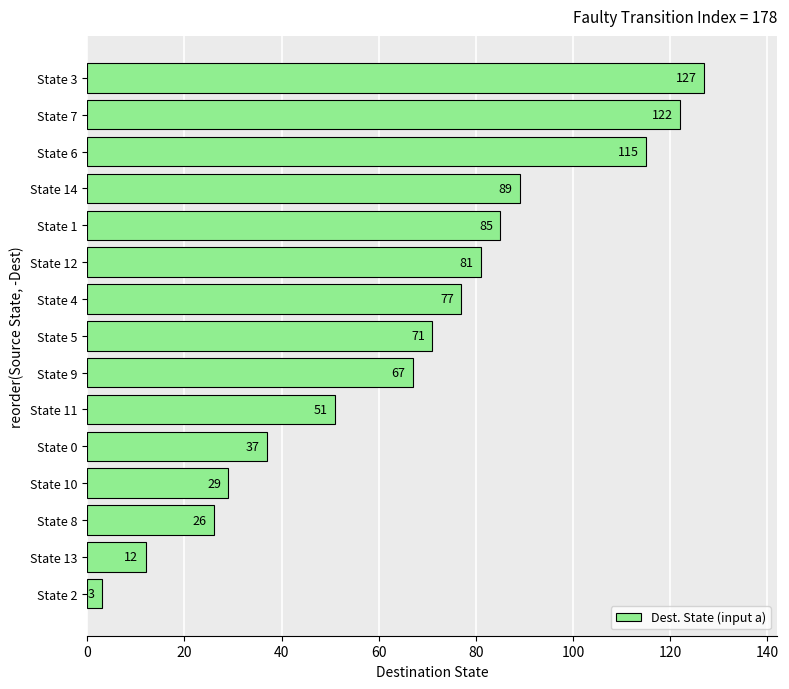

True or false: the data shows 157 at State 6.

False